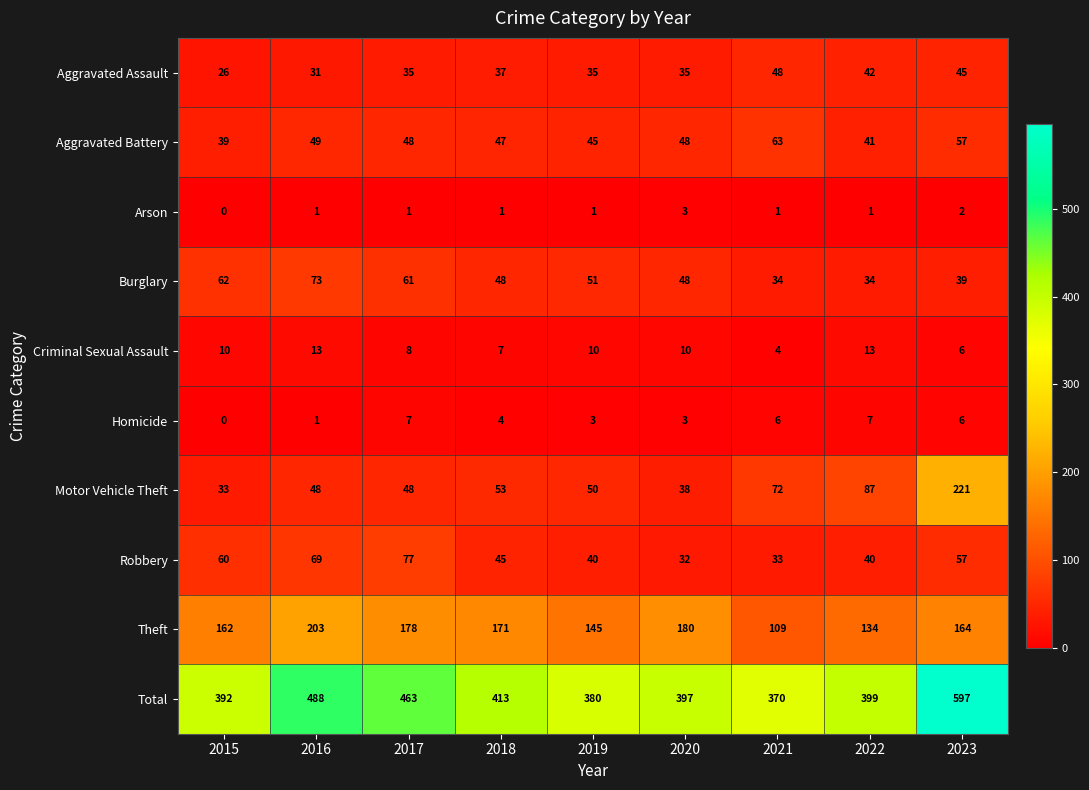

What is the difference between the maximum and minimum values in the Robbery series?

45